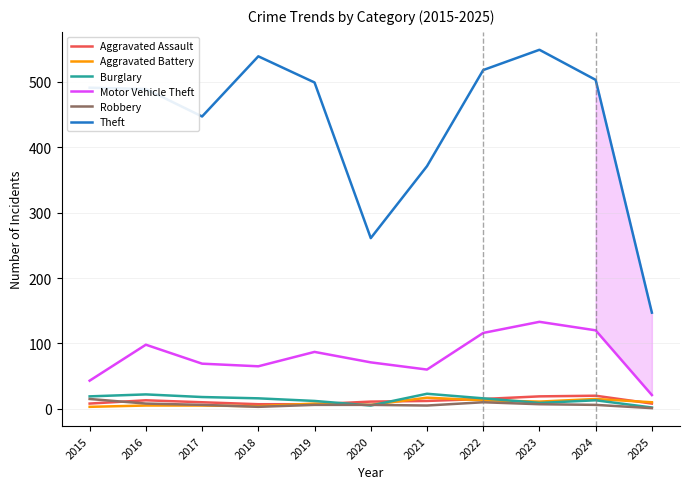

True or false: Burglary has a value of 12 at 2019.

True